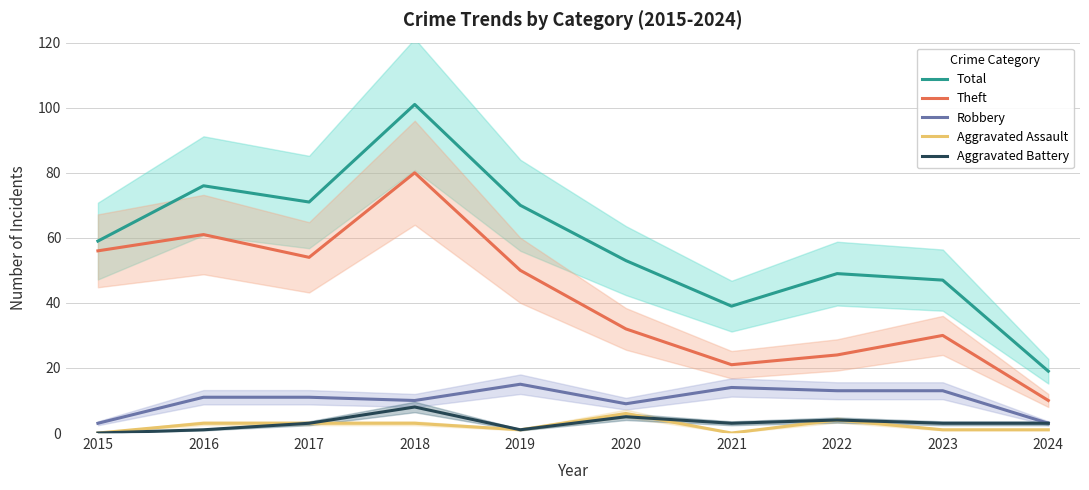

What are all the series names shown in the legend?

Total, Theft, Robbery, Aggravated Assault, Aggravated Battery